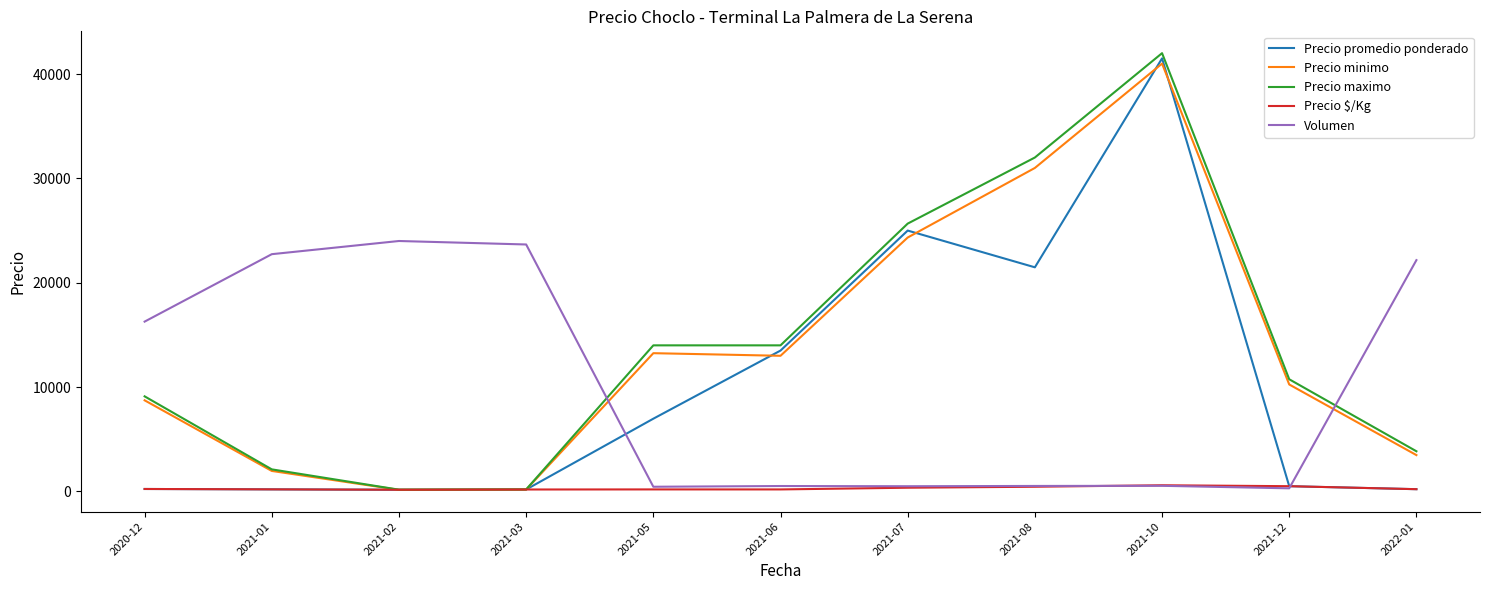

Is the value of Precio $/Kg at 2021-06 greater than the value of Precio promedio ponderado at 2021-05?

No